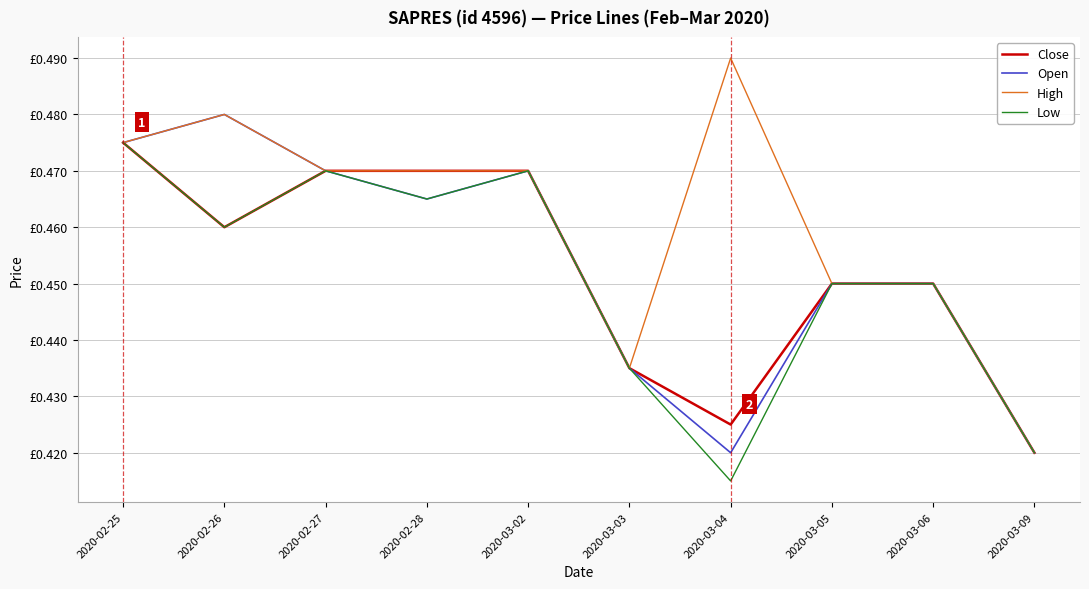

At which category is the sum across all series the highest?

2020-02-25